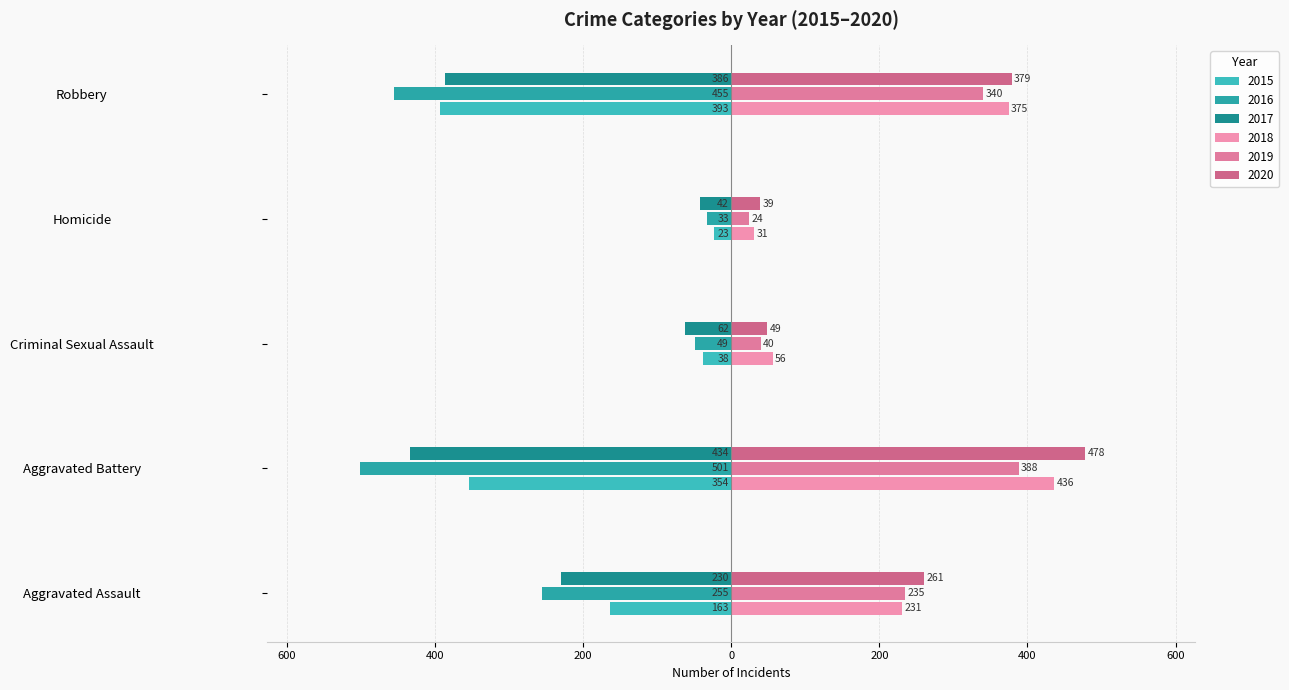

What is the label of the 1st bar from the right?

Robbery